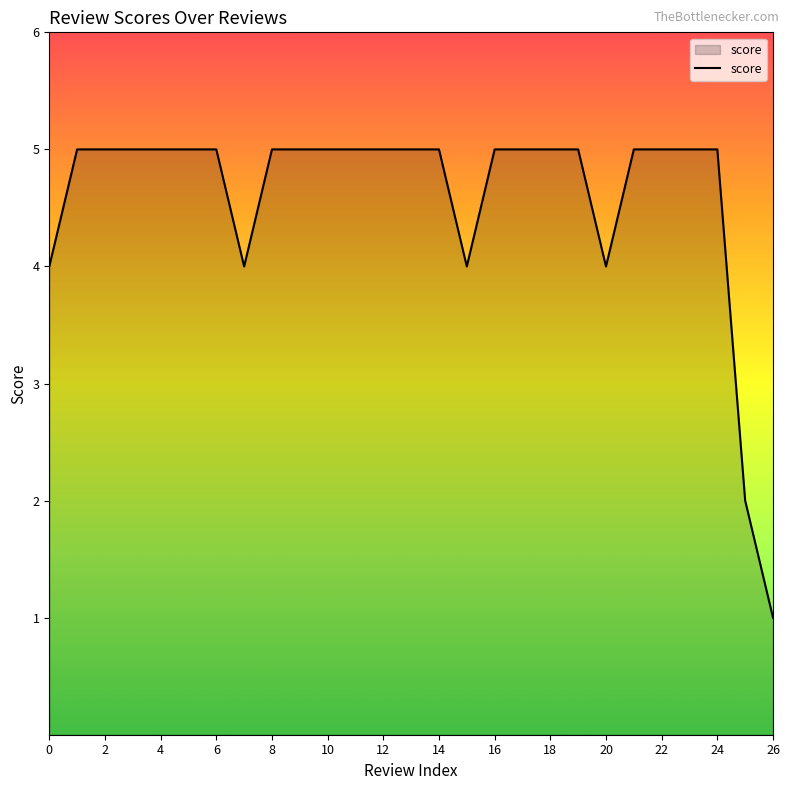

What is the difference between the maximum and minimum values?

4